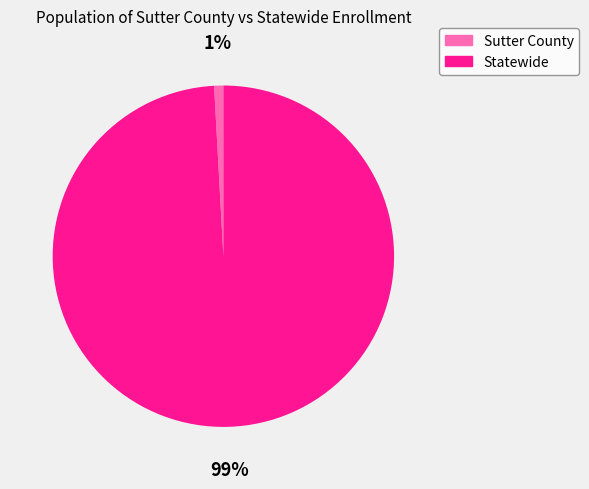

What is the smallest slice in the pie chart?

Sutter County